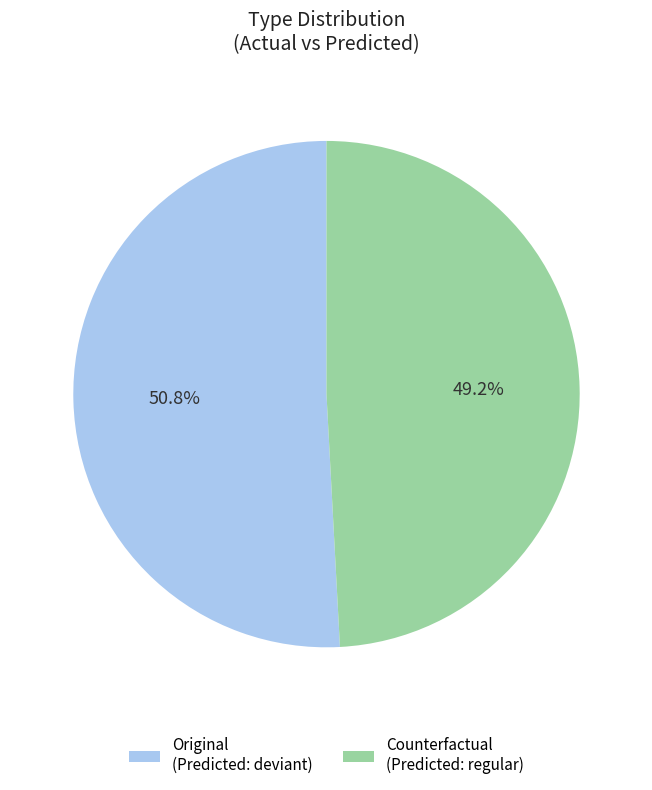

What percentage is the Original slice, to the nearest percent?

51%